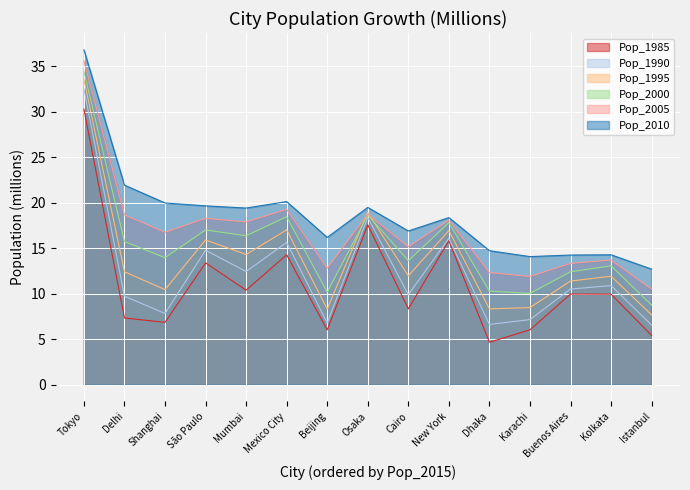

Which has a higher value, Karachi or Mexico City?

Mexico City